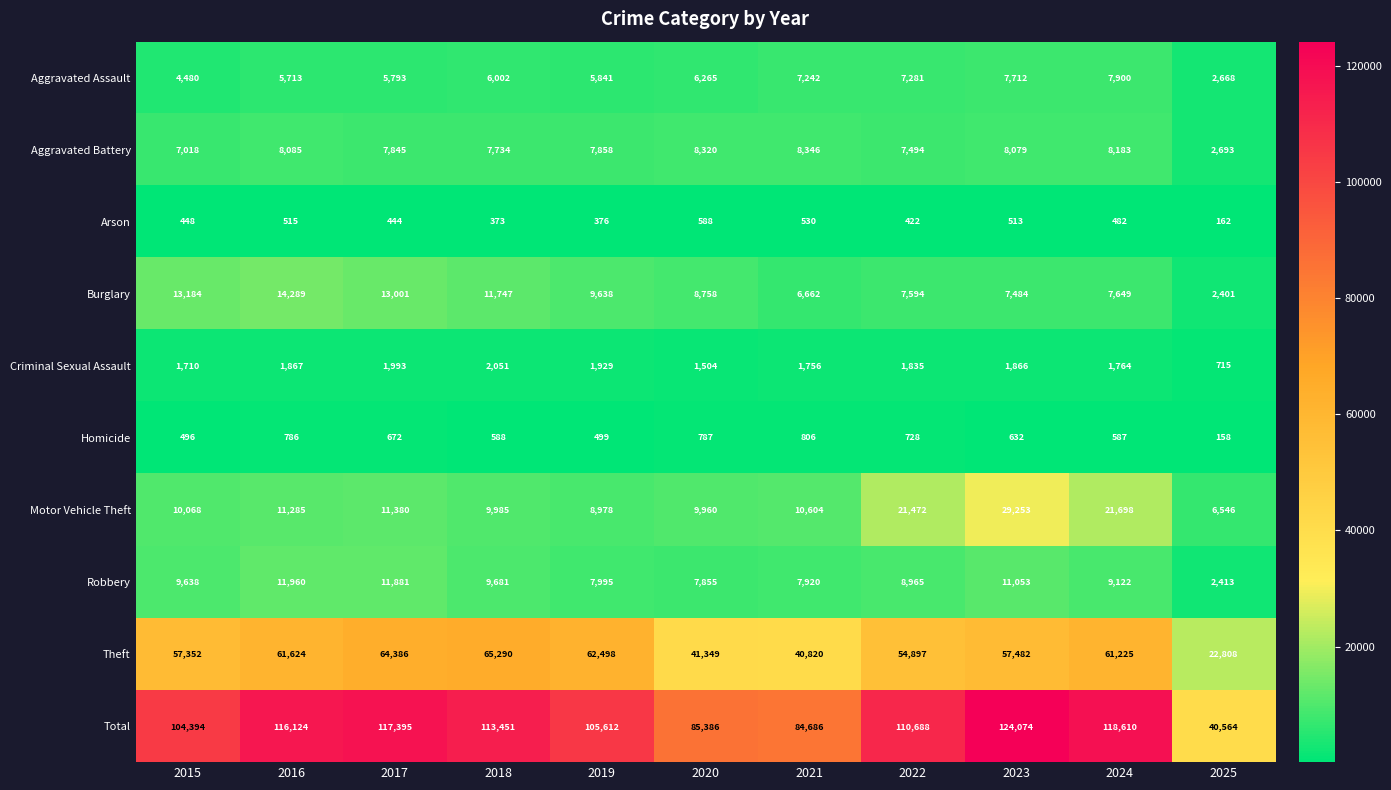

What is the total value across all series at 2020?

170772